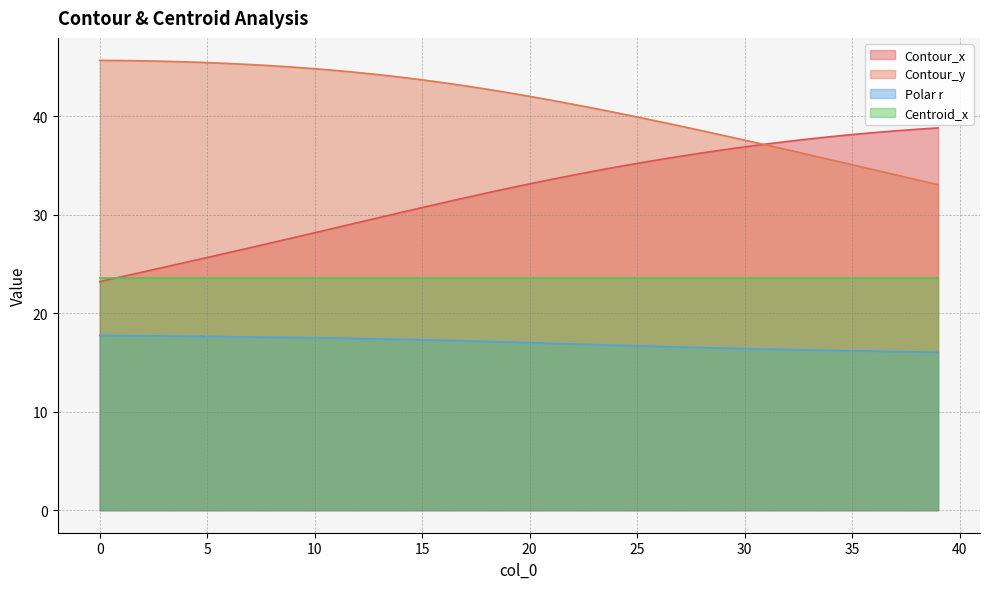

Is the value of Polar r at 12 greater than the value of Contour_y at 29?

No